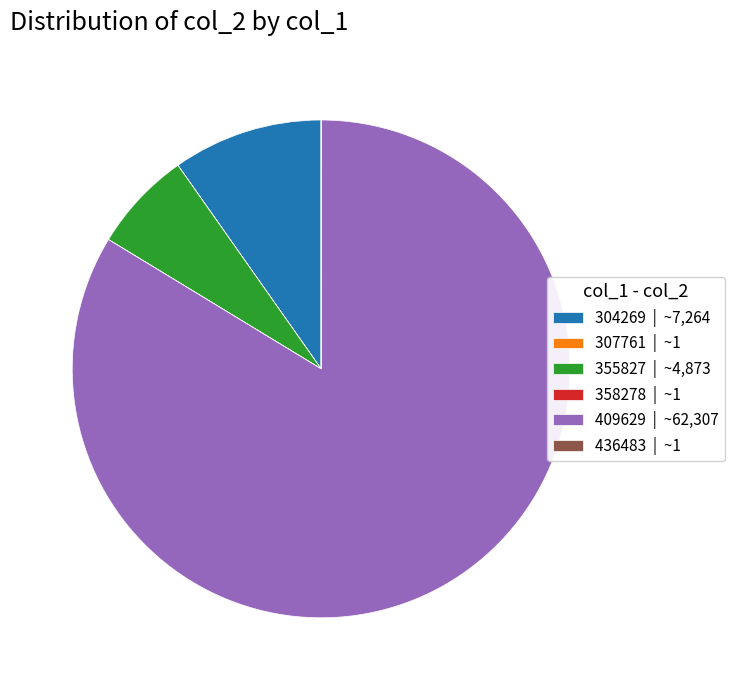

Does 409629 account for over 50% of the chart?

Yes